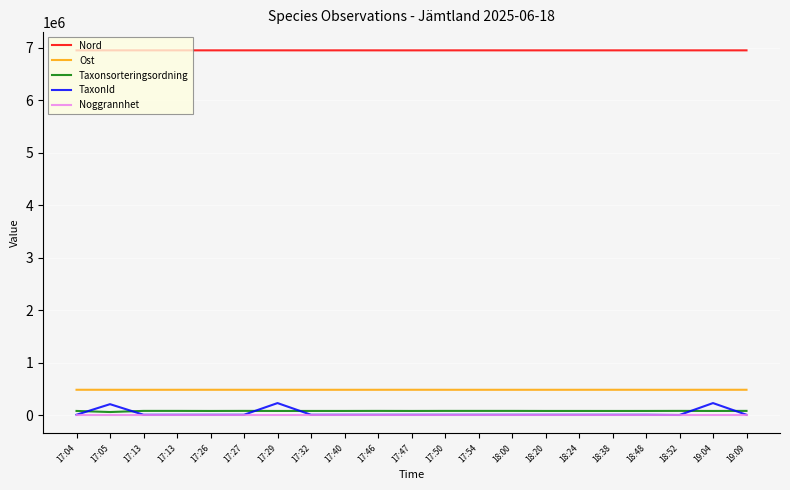

What are all the series names shown in the legend?

Nord, Ost, Taxonsorteringsordning, TaxonId, Noggrannhet